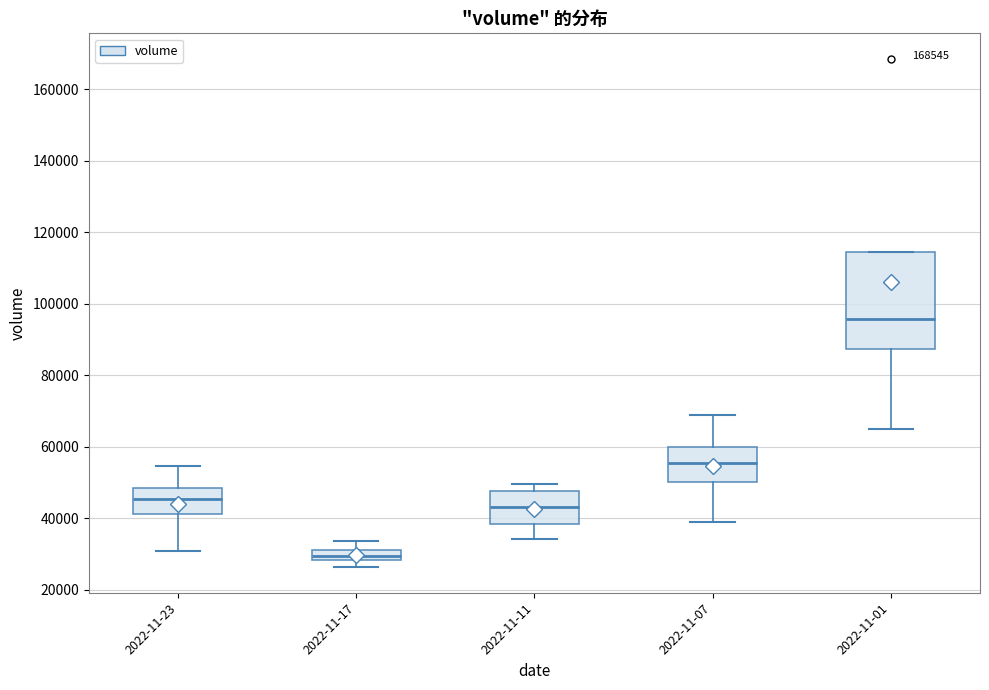

Where does the median line of the box for 2022-11-01 sit on the y-axis? The values are not printed on the chart, so give them approximately, as read against the axis.

96000